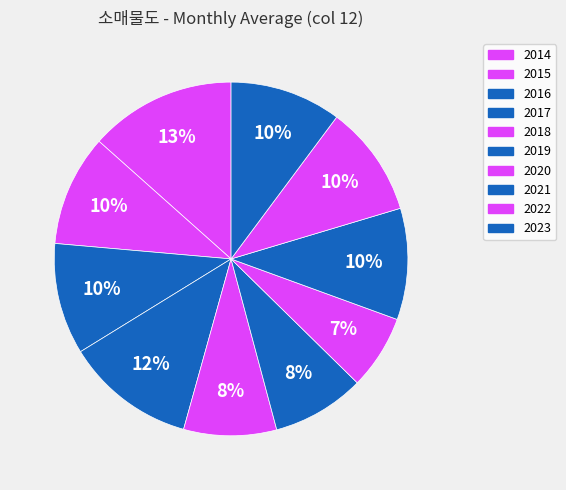

True or false: 2023 accounts for 1% of the total.

False